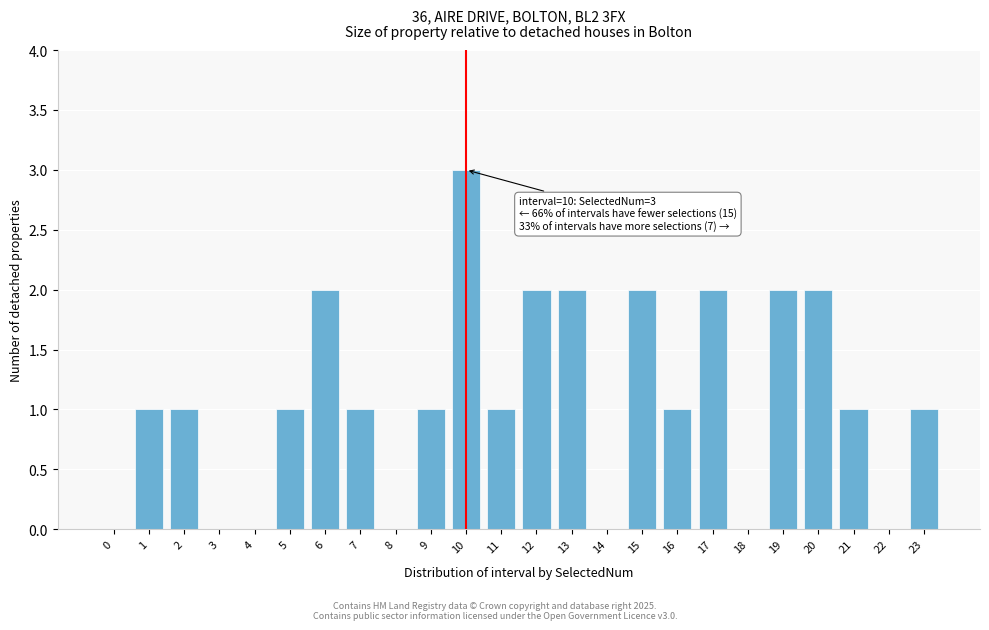

Reading left to right, transcribe all the data shown in this chart.

0=0	1=1	2=1	3=0	4=0	5=1	6=2	7=1	8=0	9=1	10=3	11=1	12=2	13=2	14=0	15=2	16=1	17=2	18=0	19=2	20=2	21=1	22=0	23=1